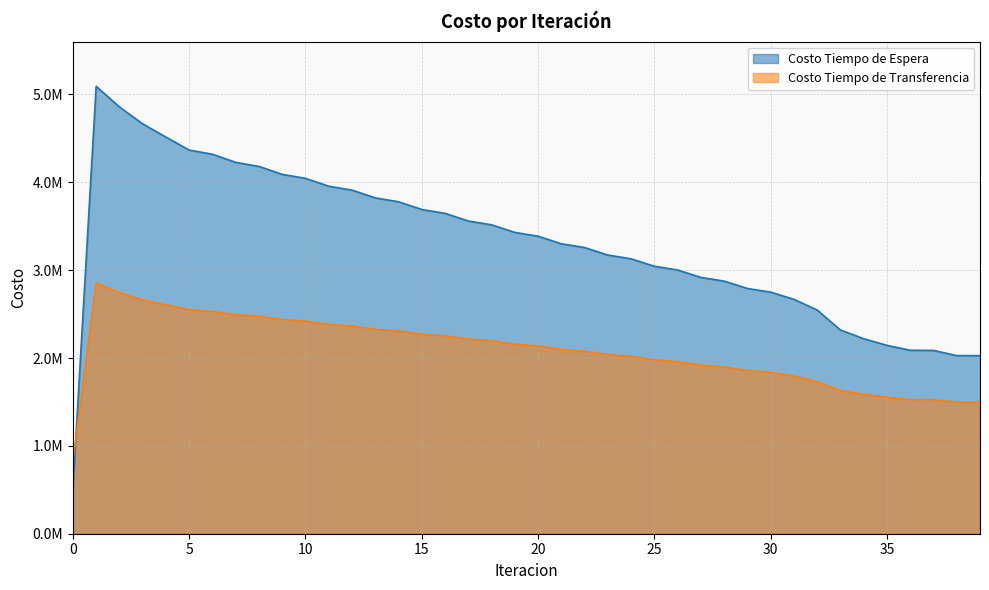

How many data points does each series have?

40